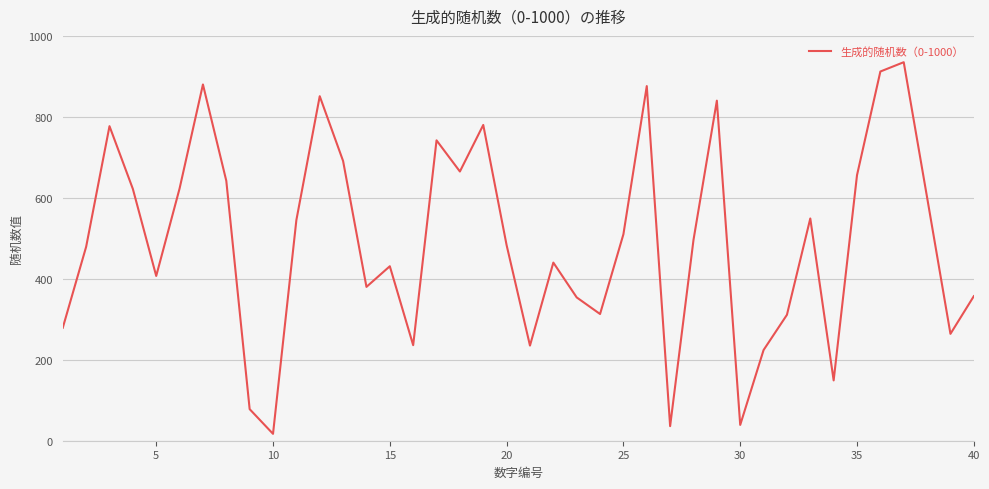

What is the difference between the maximum and minimum values?

918